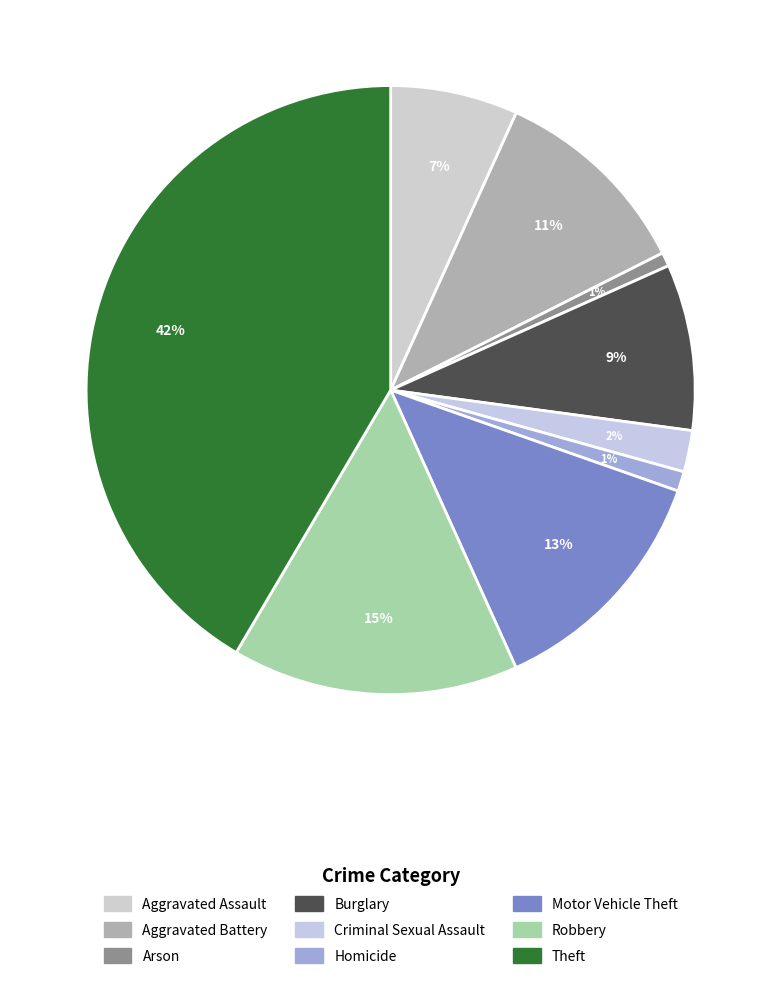

Is it true that Criminal Sexual Assault is 1% of the pie?

False